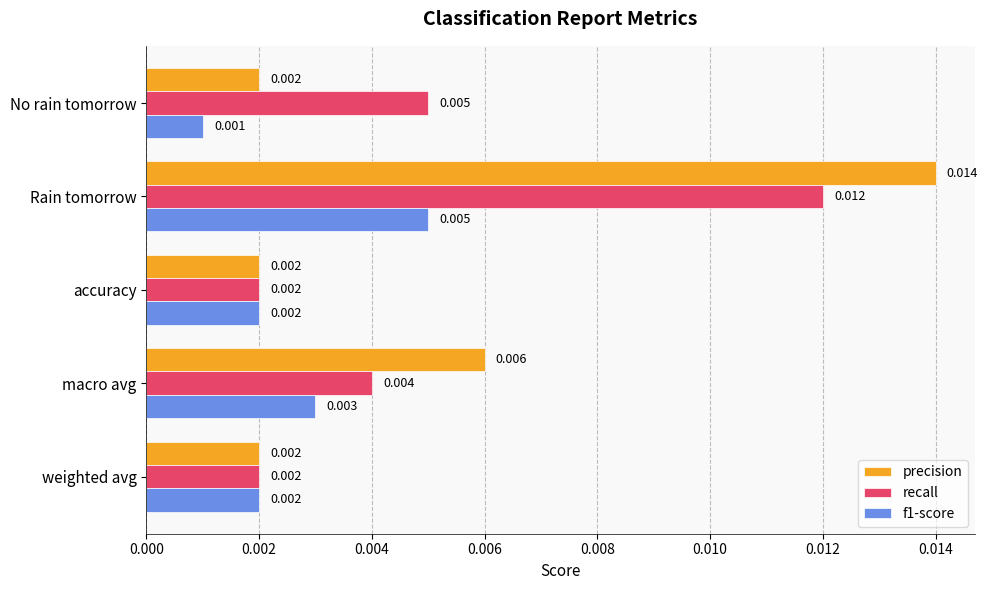

How many f1-score values are between 0 and 1?

5